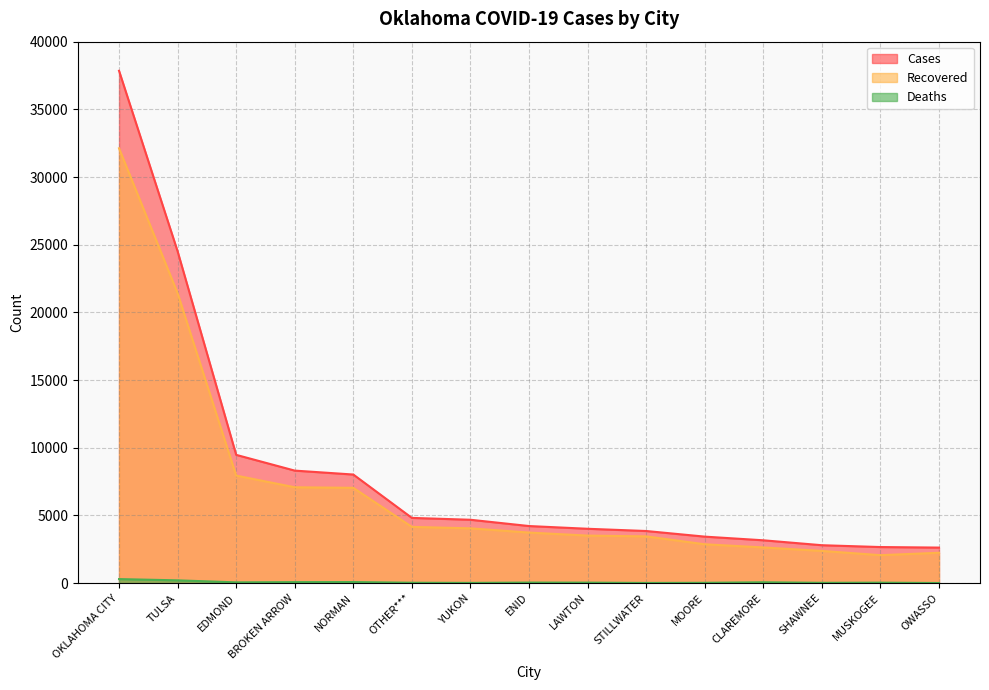

Between NORMAN and STILLWATER, which series saw the biggest shift?

Cases